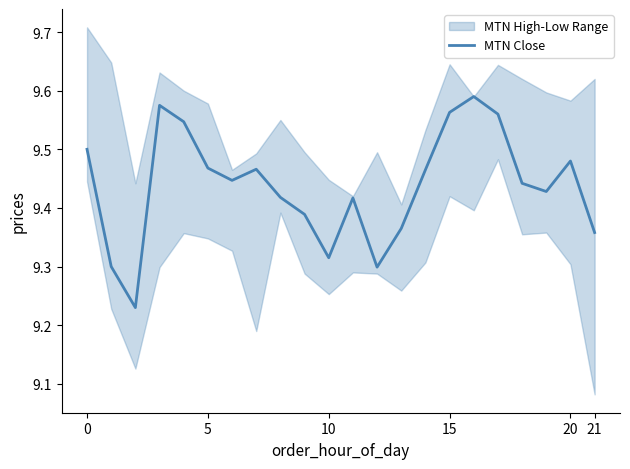

True or false: MTN Close has a value of 2.6 at 0.

False